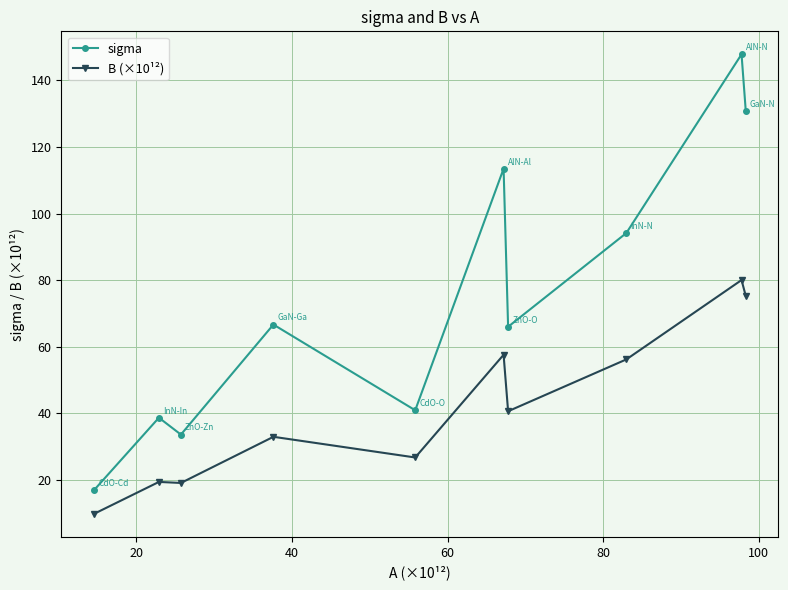

What is the lowest value of the sigma series?

16.9